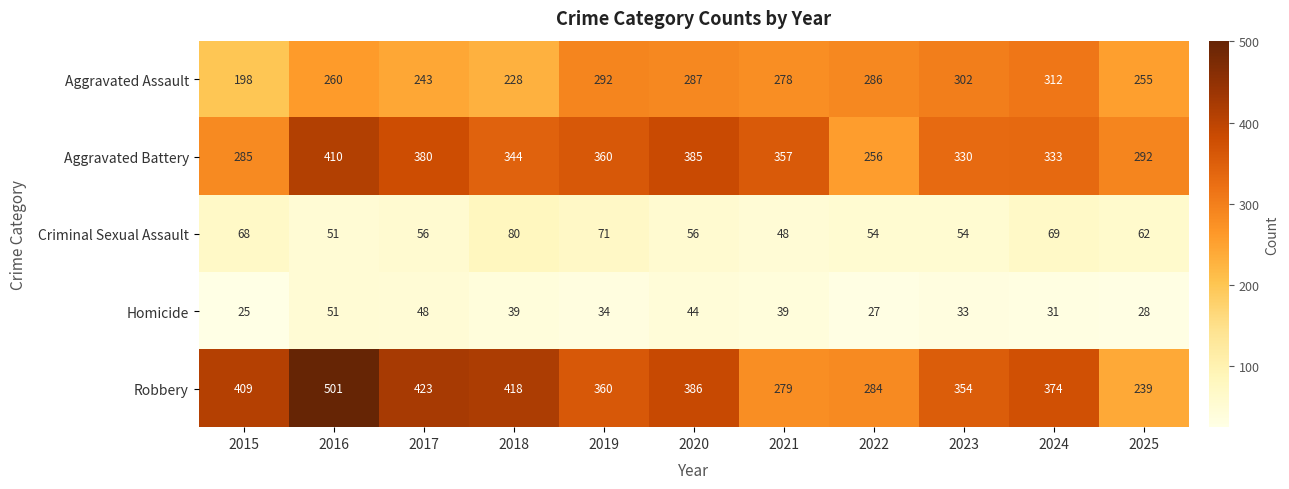

What is the minimum value shown in the chart?

25